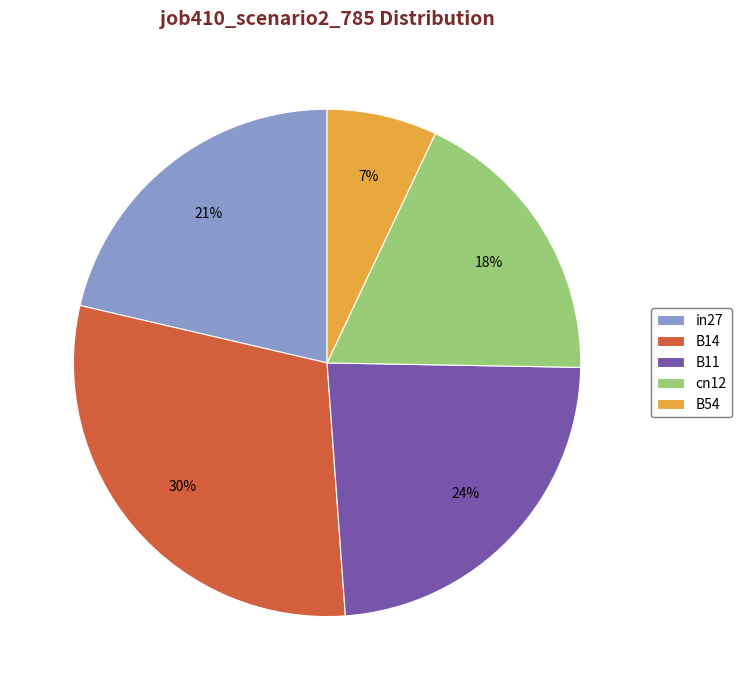

How many segments does this pie chart have?

5